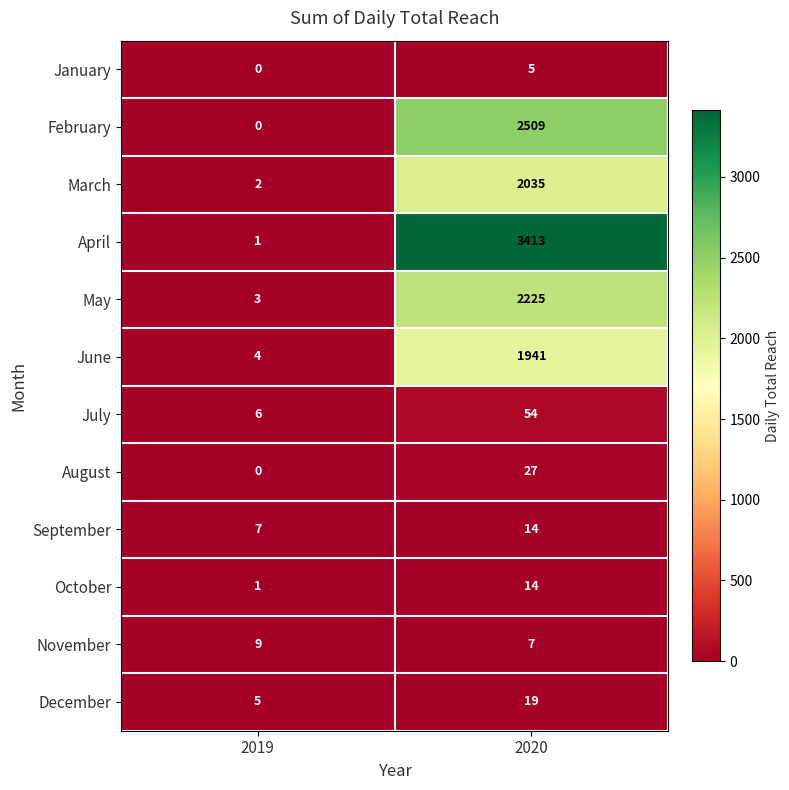

List the labels in order of February value, largest first.

2020, 2019